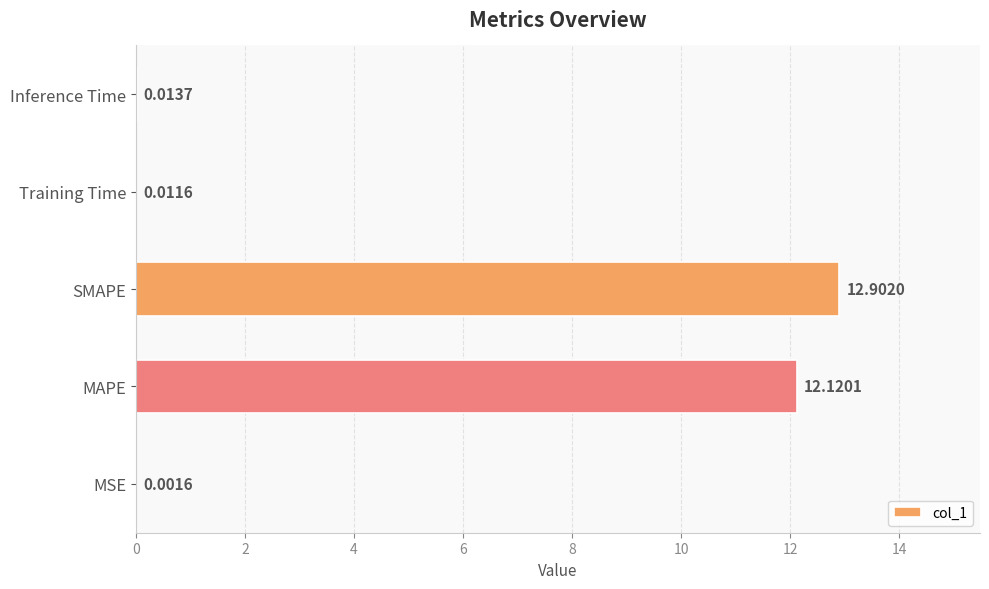

Between Inference Time and MSE, which is larger?

Inference Time